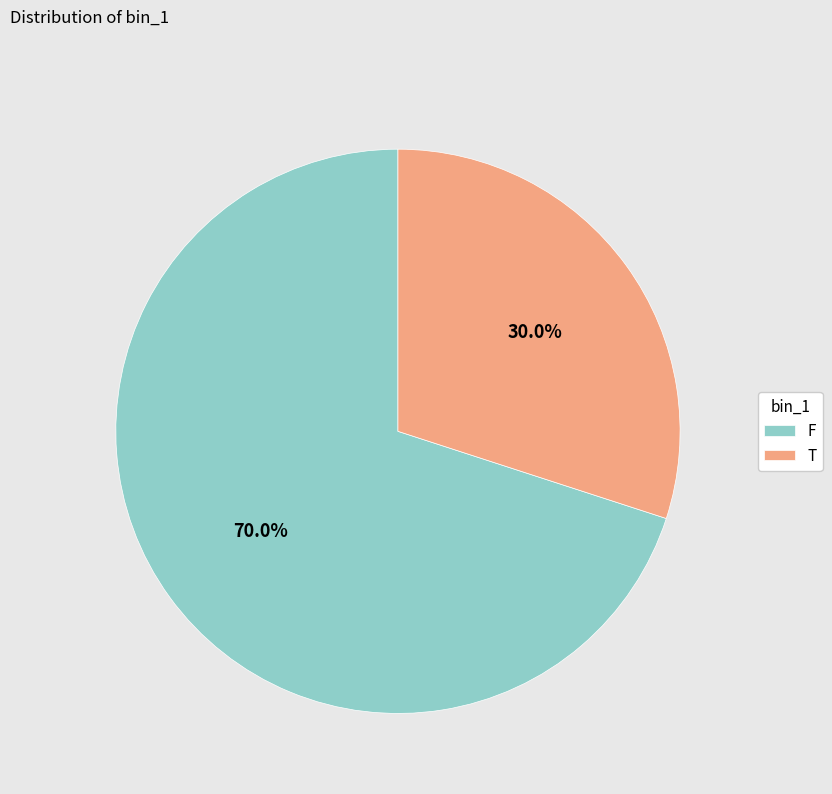

Which slice is the smallest?

T